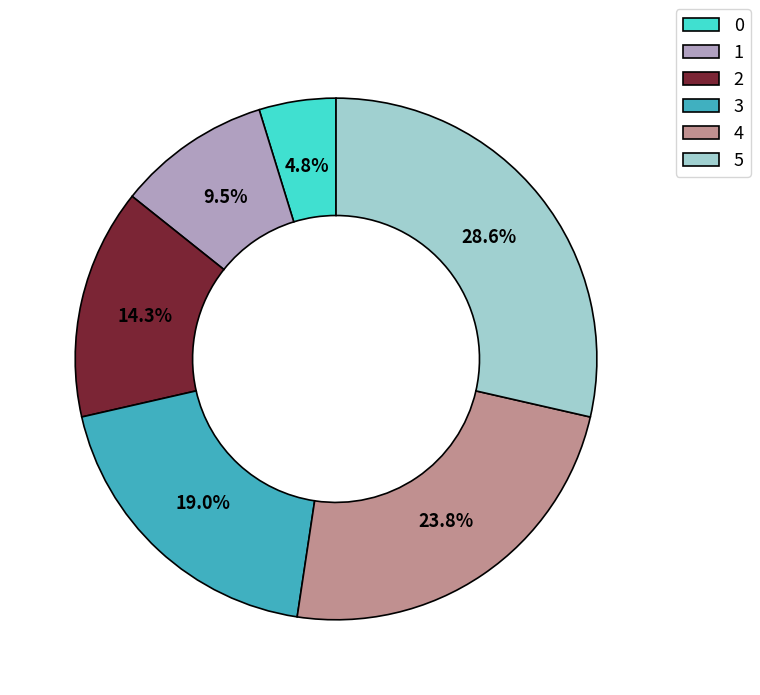

How much of the chart is everything except 0?

95.2%